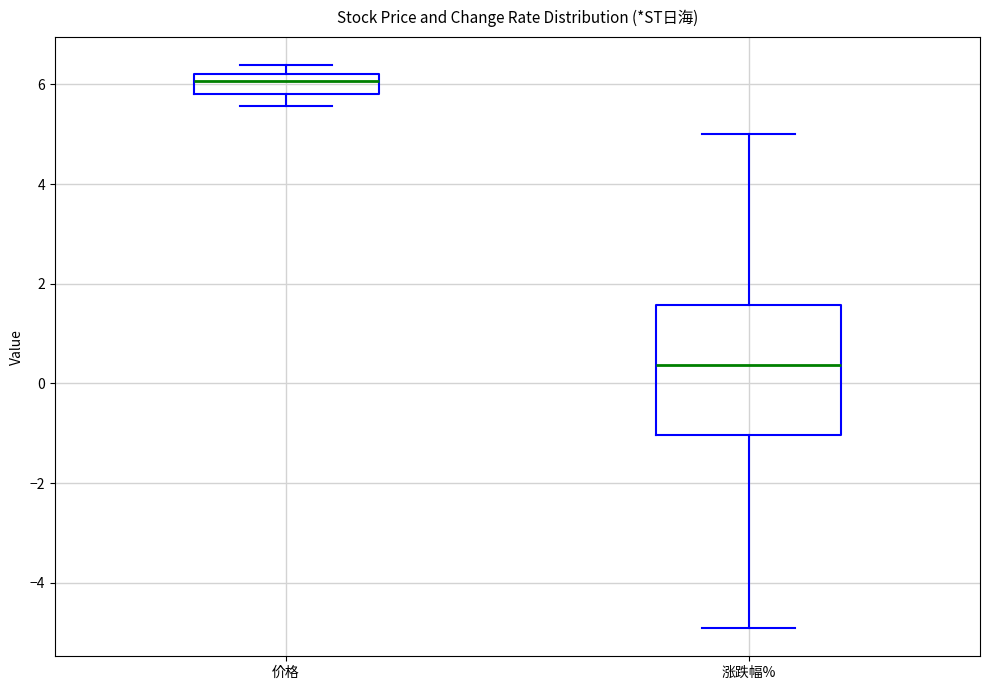

Where does the lower whisker of the box for 价格 end on the y-axis? The values are not printed on the chart, so give them approximately, as read against the axis.

5.6